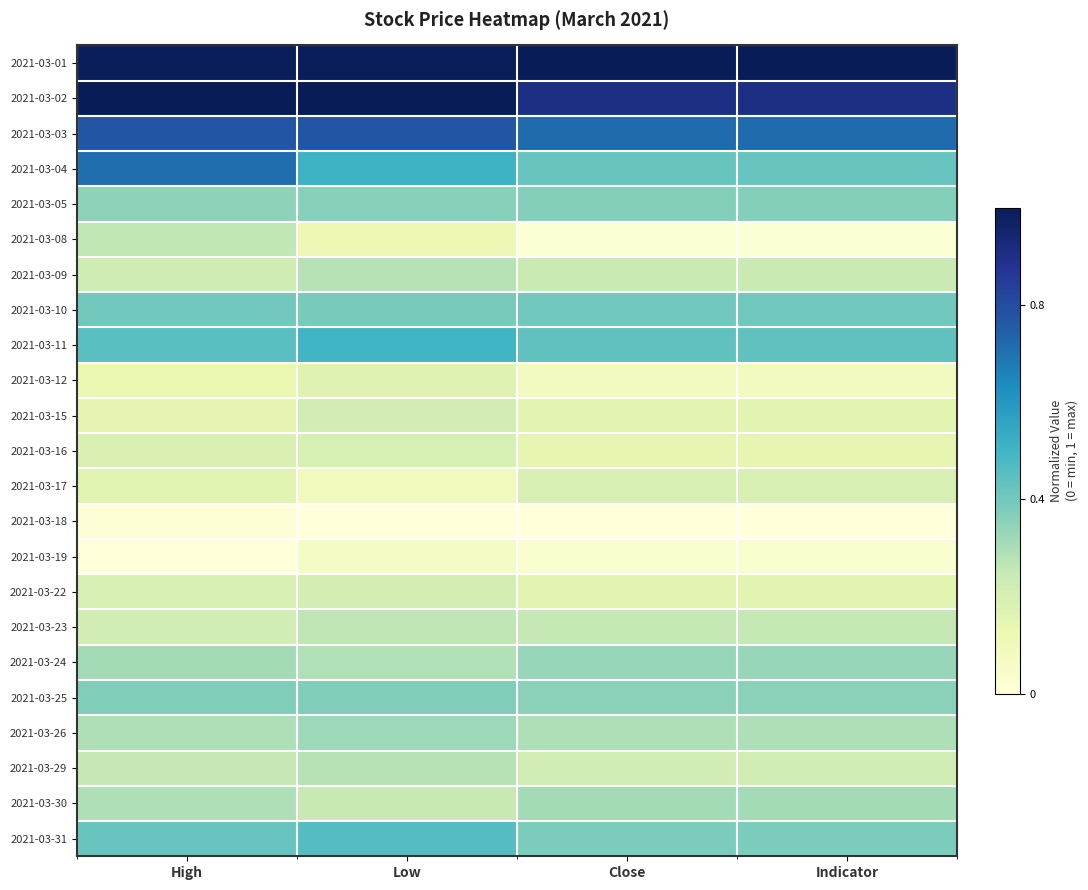

What is the total value across all series at Low?

8.1